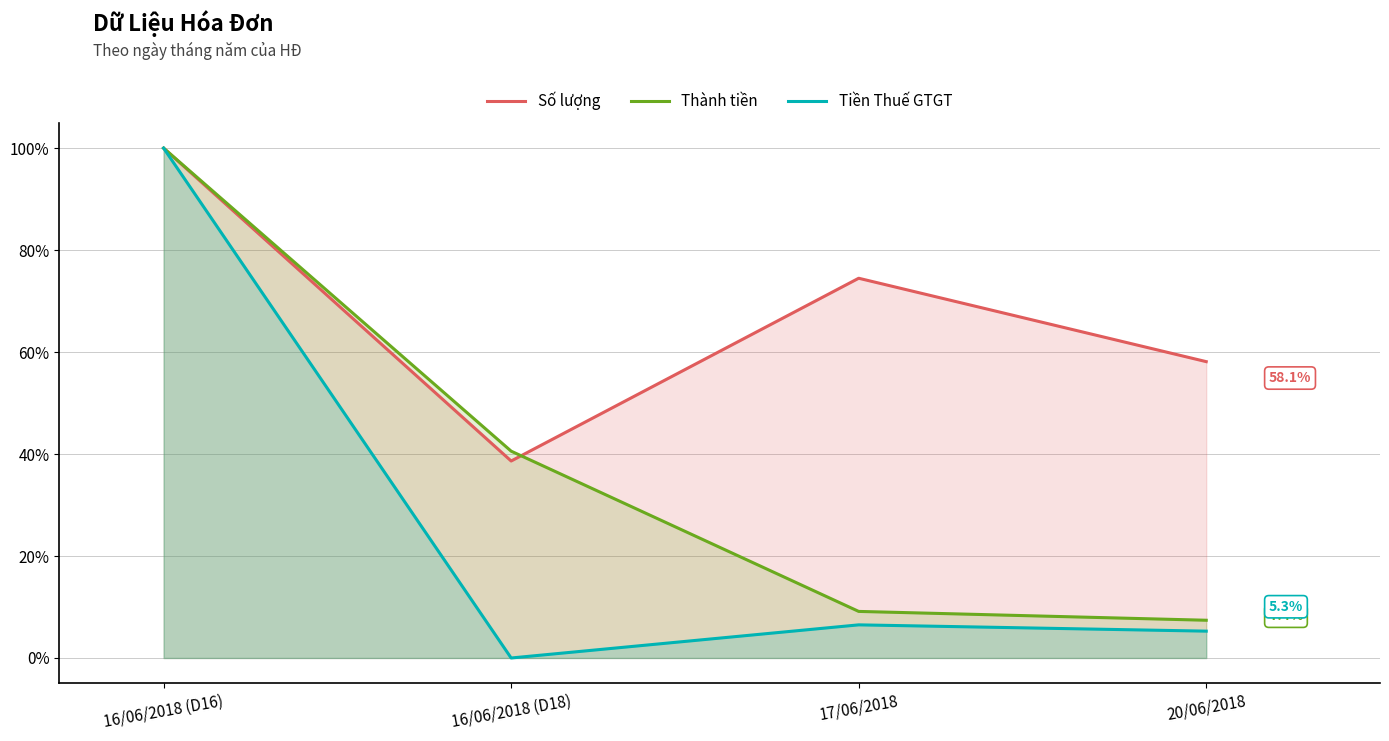

True or false: Số lượng has a value of 100.0 at 16/06/2018 (D16).

True